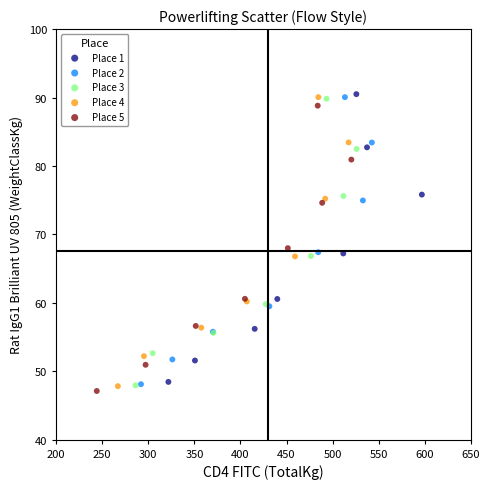

Which series has the widest spread of Y values?

Place 4